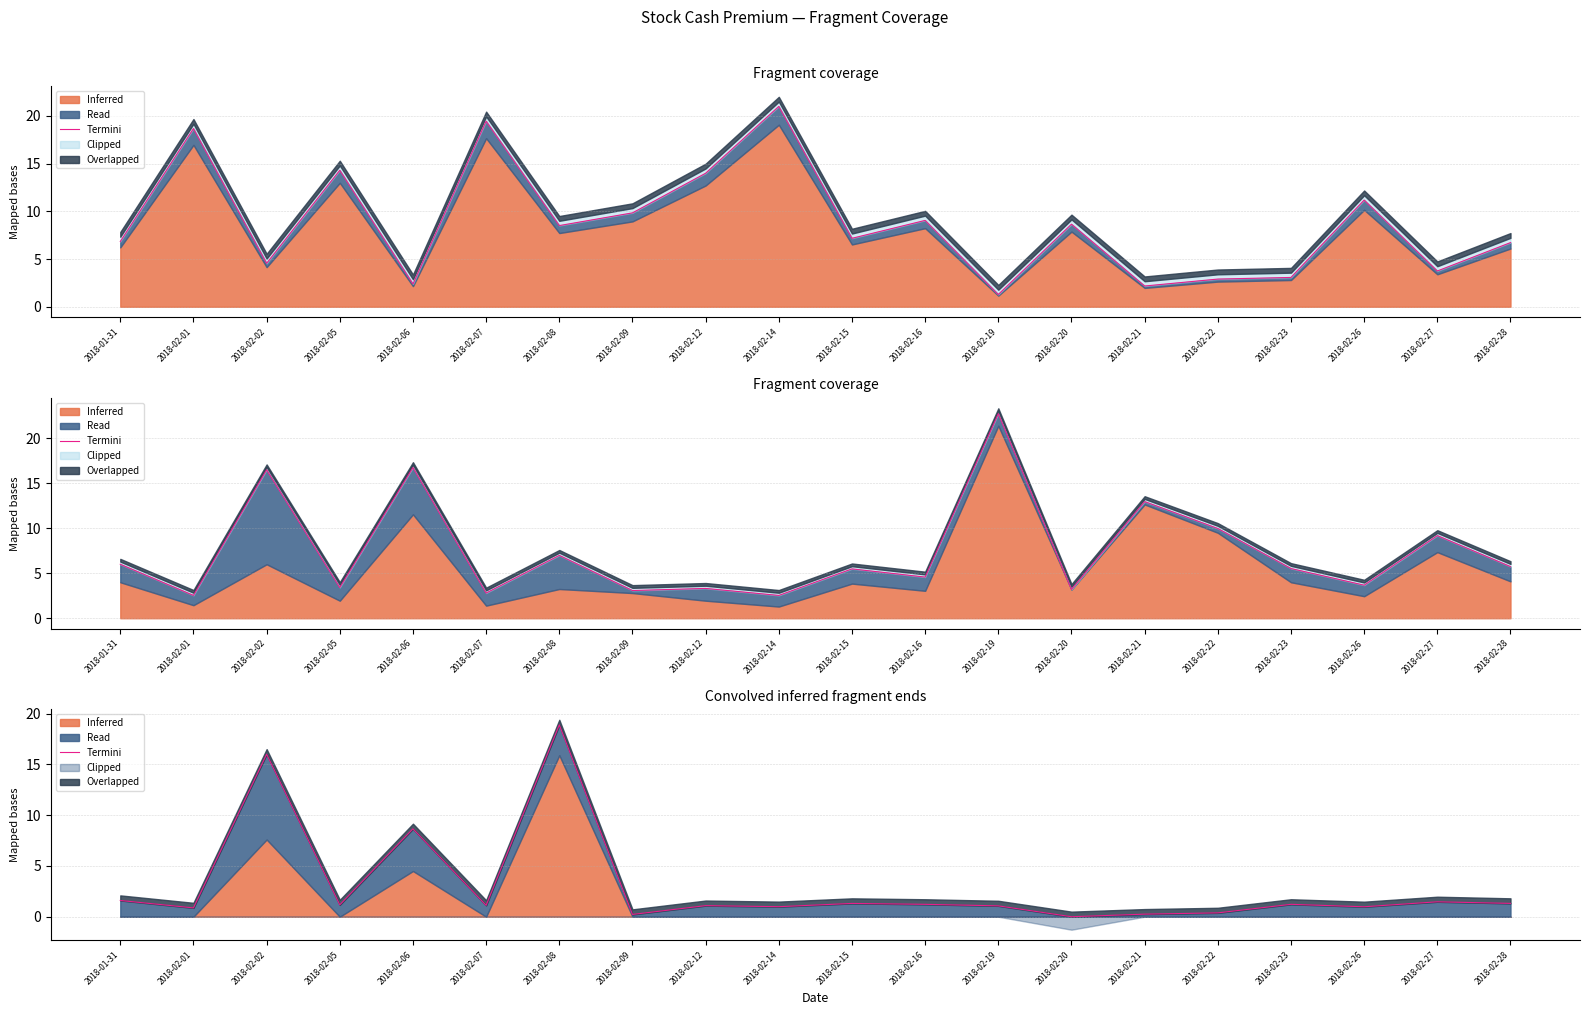

How many points are higher than both their immediate neighbors (excluding endpoints)?

7